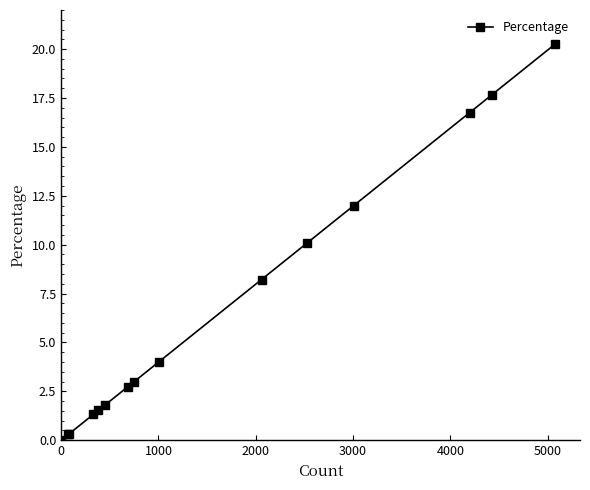

What is the maximum value shown in the chart?

20.3